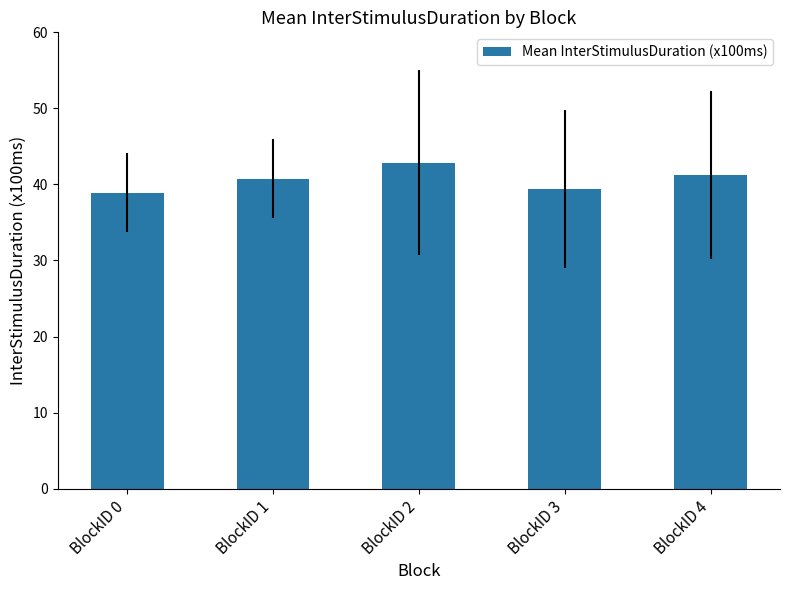

Is it true that the value at BlockID 0 is 13.7?

False